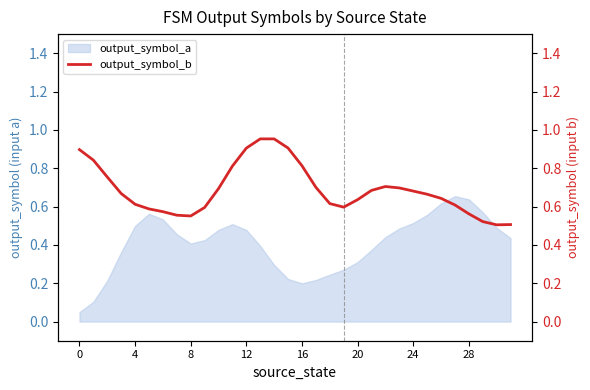

How many points are higher than both their immediate neighbors (excluding endpoints)?

2